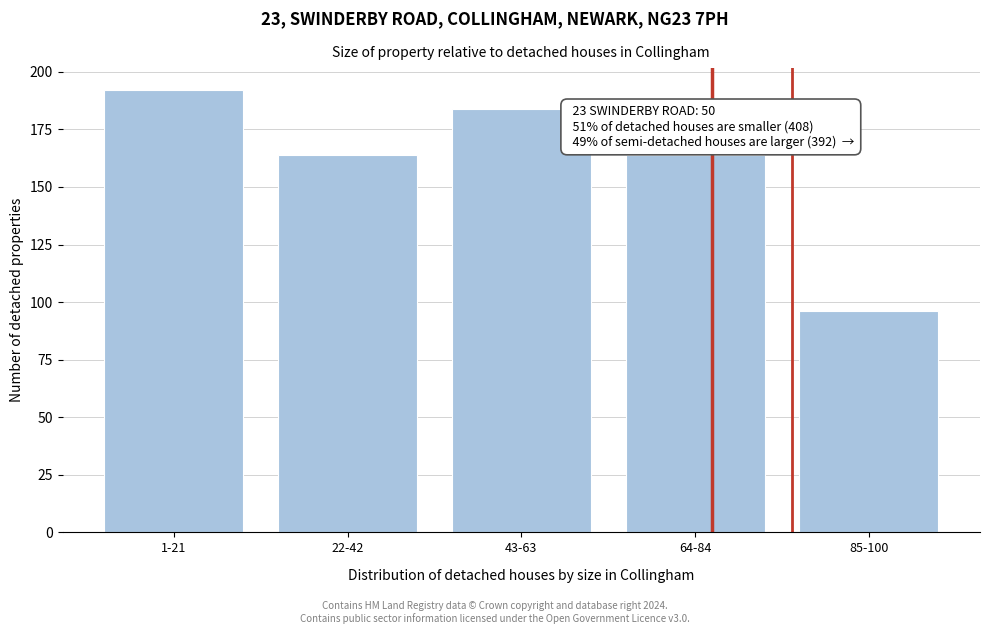

Reading left to right, transcribe all the data shown in this chart.

1-21=192	22-42=164	43-63=184	64-84=164	85-100=96